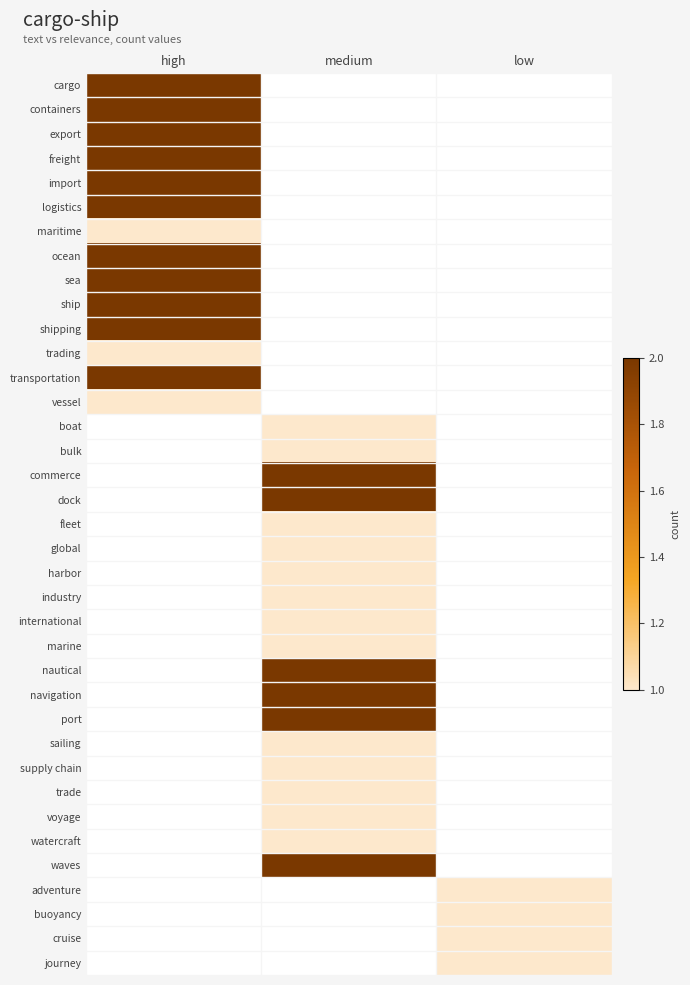

What is the minimum value shown in the chart?

1.0